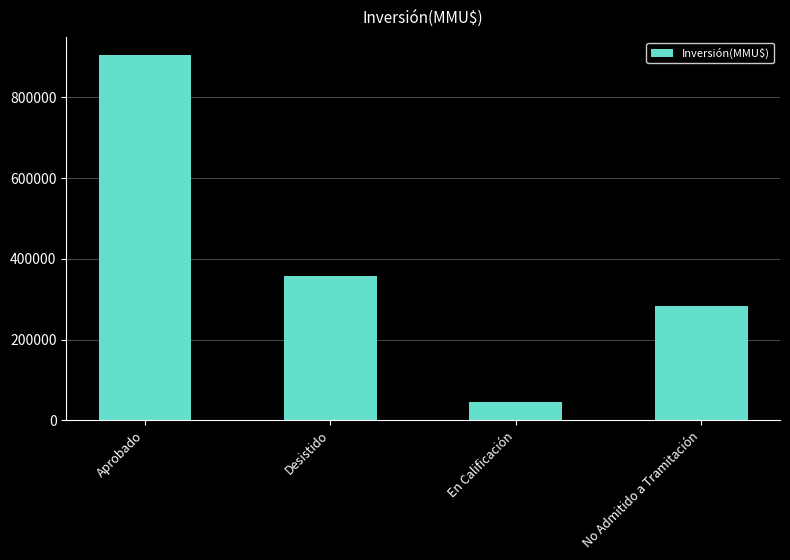

How many bars are there in total?

4